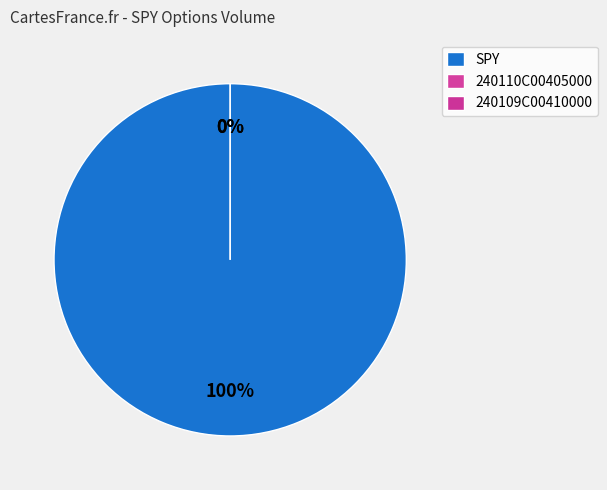

Is SPY the majority of the pie?

Yes